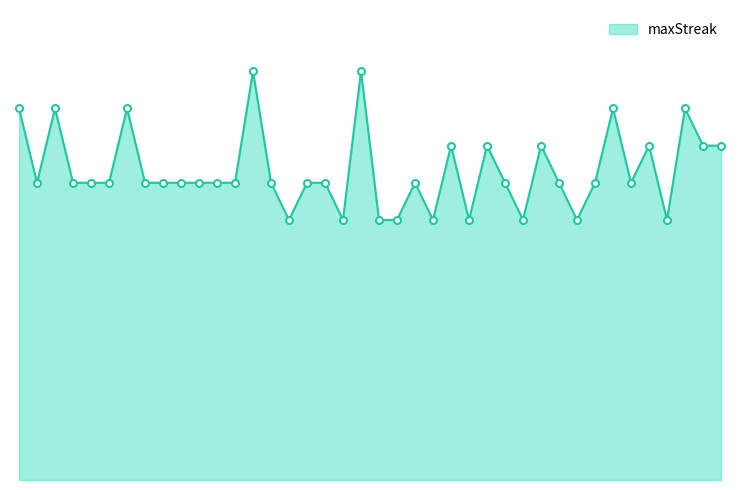

Rank the categories by value from lowest to highest.

74, 79, 81, 85, 91, 93, 102, 117, 128, 2, 8, 10, 11, 24, 28, 29, 39, 40, 51, 70, 75, 78, 90, 99, 109, 123, 126, 92, 94, 104, 127, 132, 139, 0, 6, 15, 124, 130, 63, 80